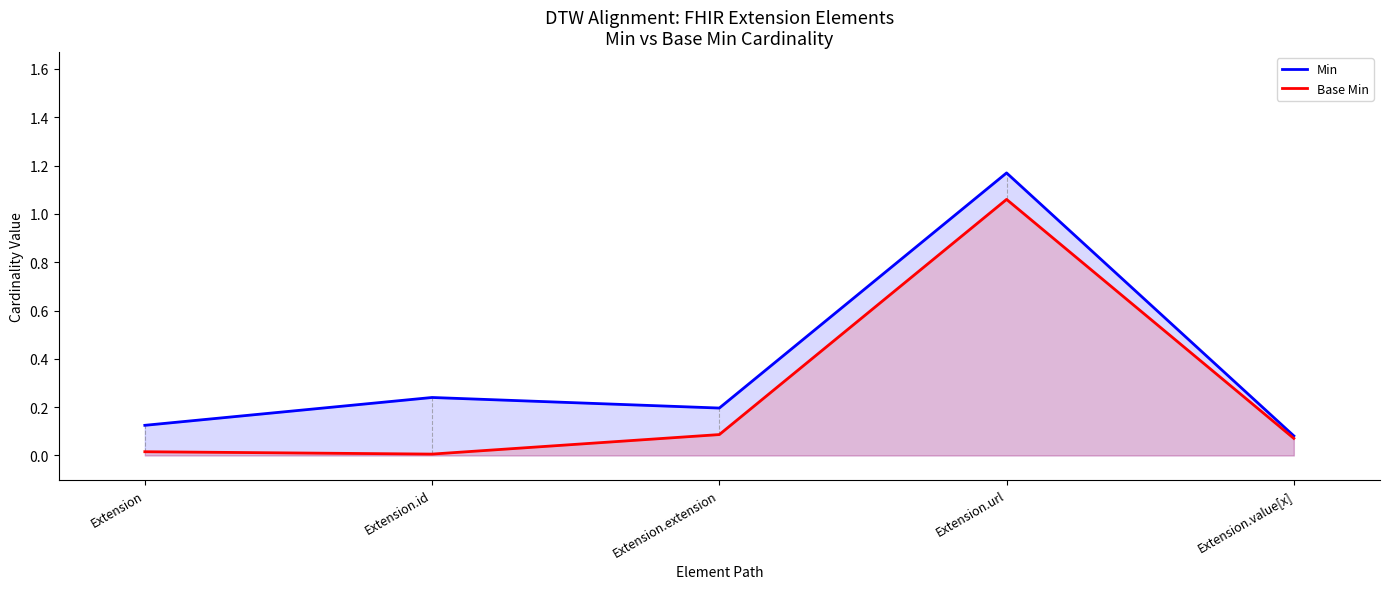

How many distinct data groups are displayed?

2